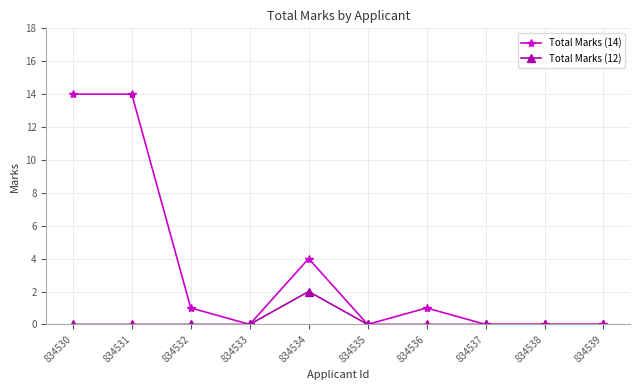

What is the difference between the second highest and minimum values in the Total Marks (14) series?

14